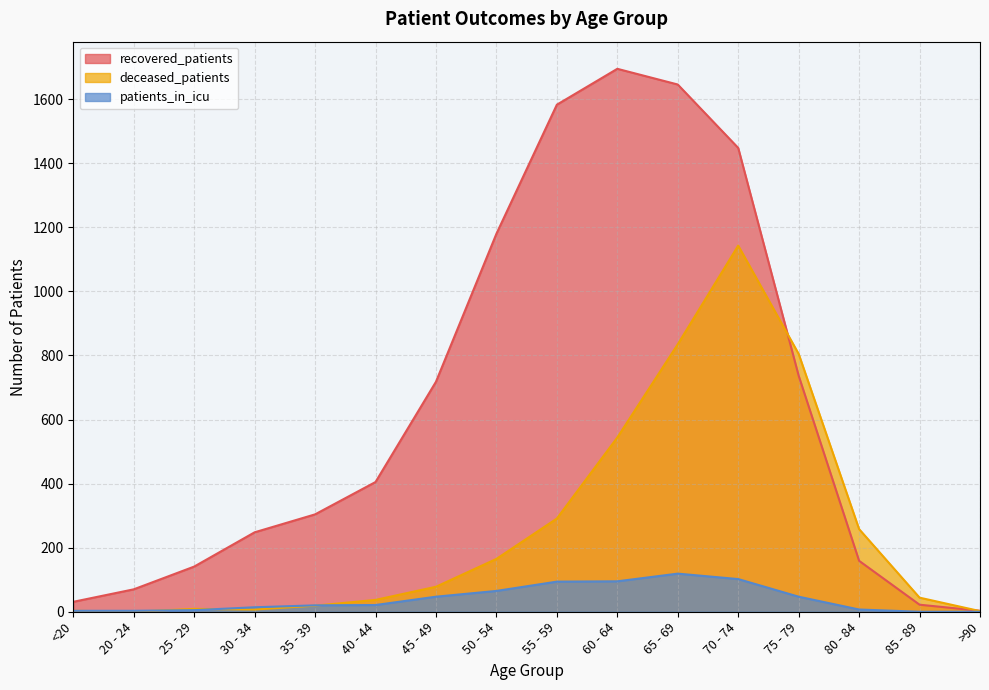

The value of patients_in_icu at 35 - 39 is 12. True or false?

False